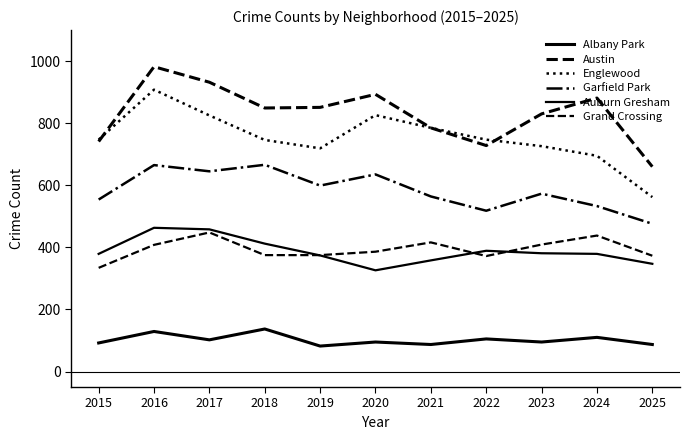

How many series are shown in this chart?

6